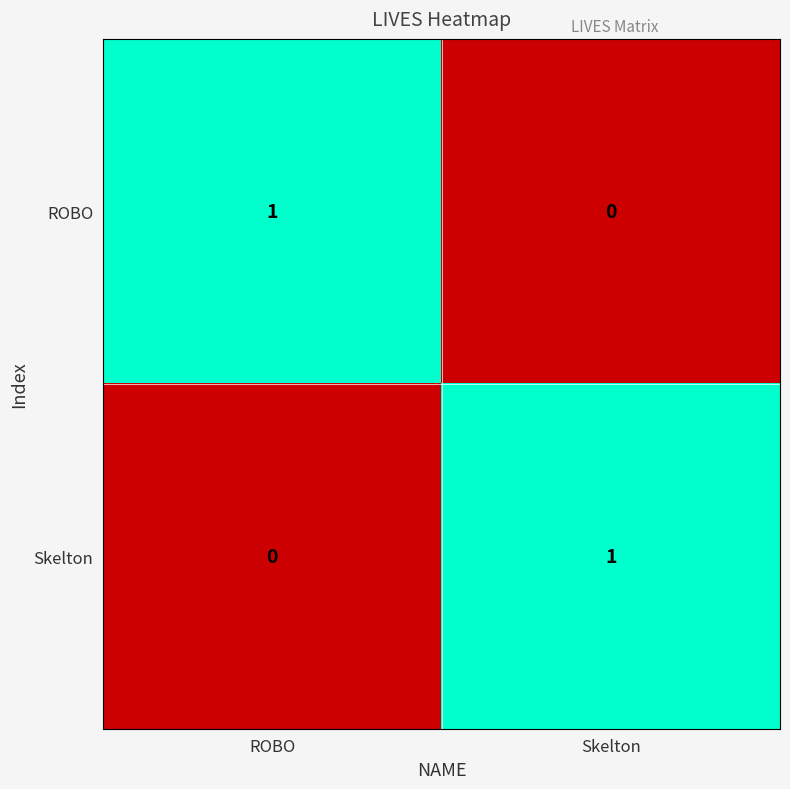

At which label is Skelton closest to 0?

ROBO